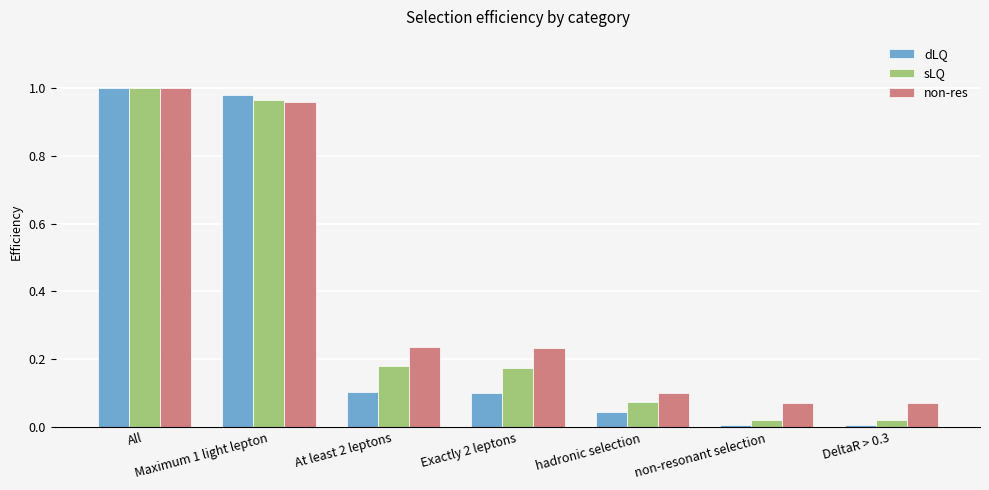

Rank the series by their average value, from highest to lowest.

non-res, sLQ, dLQ